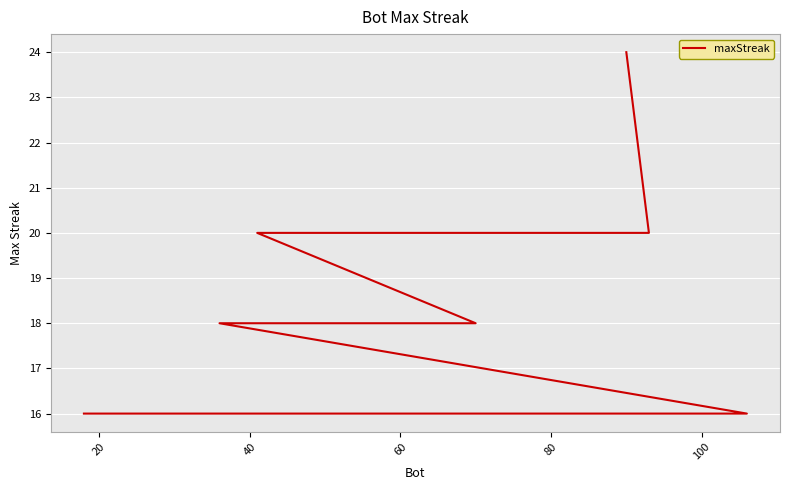

True or false: the data shows 20 at 60.

True